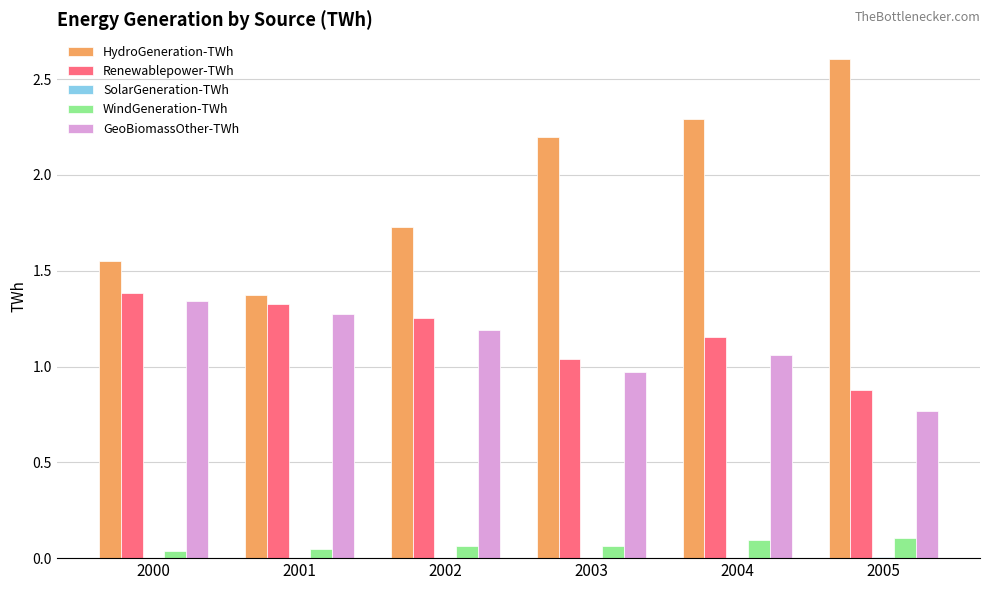

How many categories are shown in the chart?

6